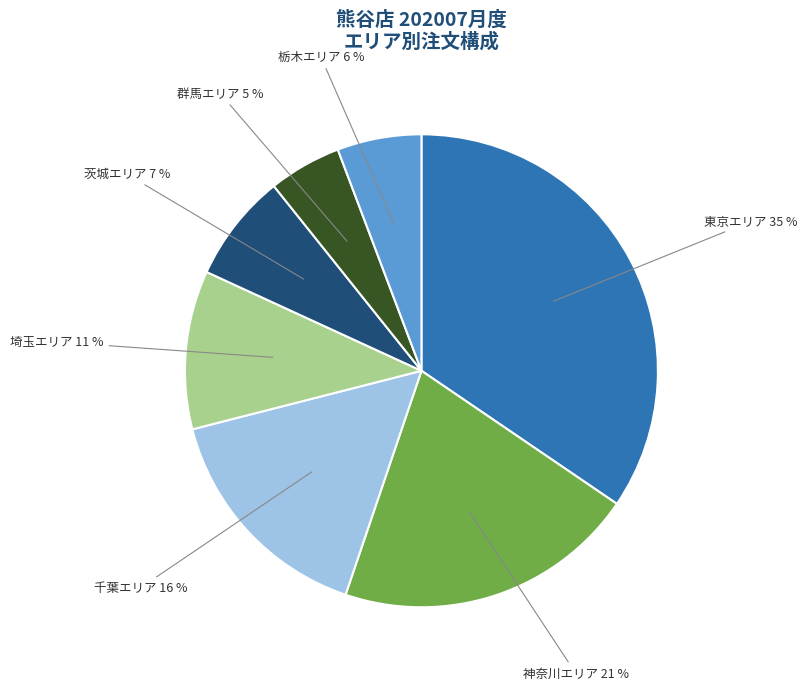

Does any single category account for the majority?

No